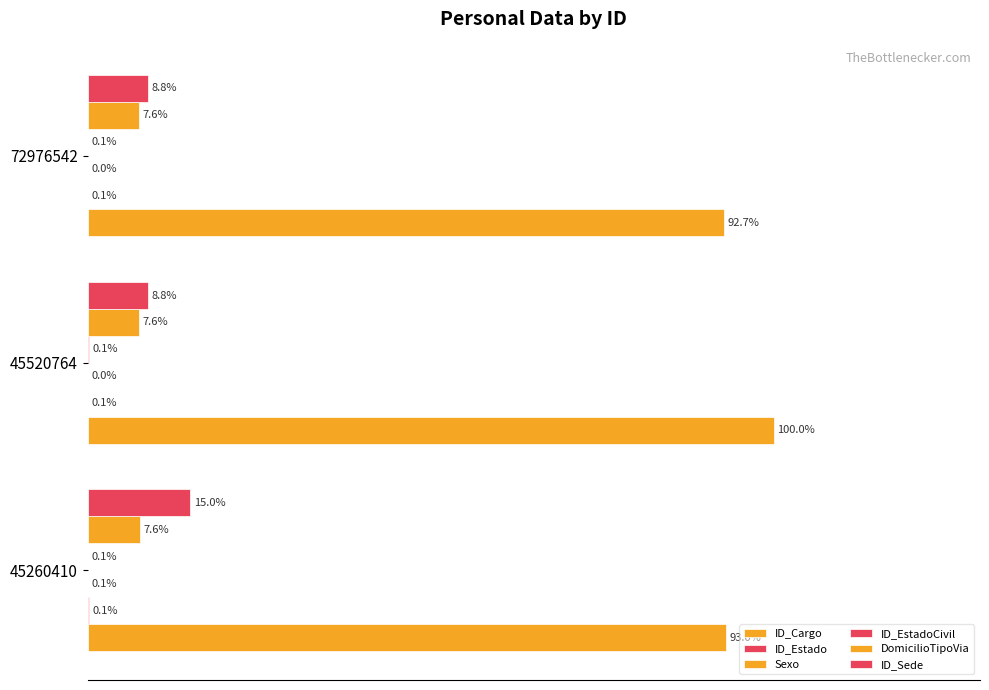

What are all the series names shown in the legend?

ID_Cargo, ID_Estado, Sexo, ID_EstadoCivil, DomicilioTipoVia, ID_Sede